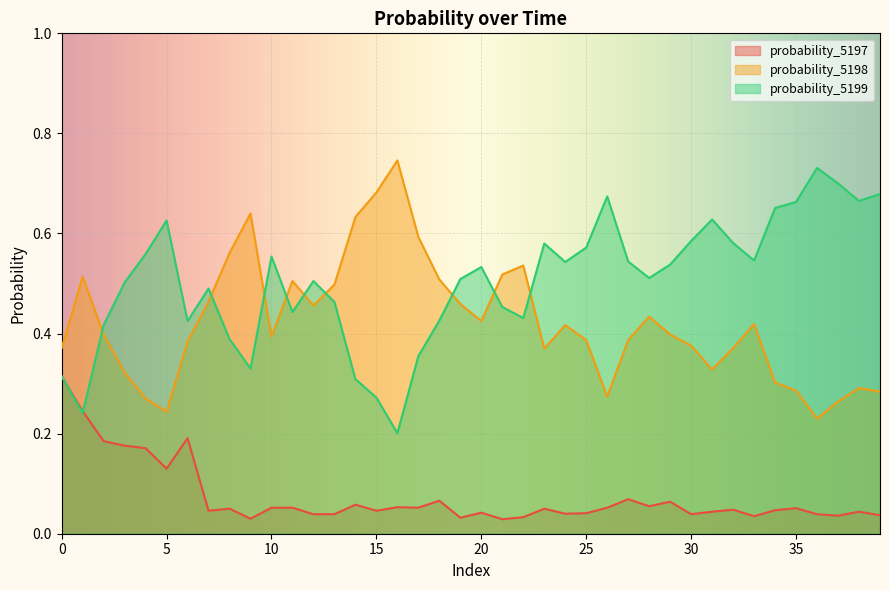

Between which two adjacent categories do probability_5198 and probability_5199 first intersect?

1 and 2